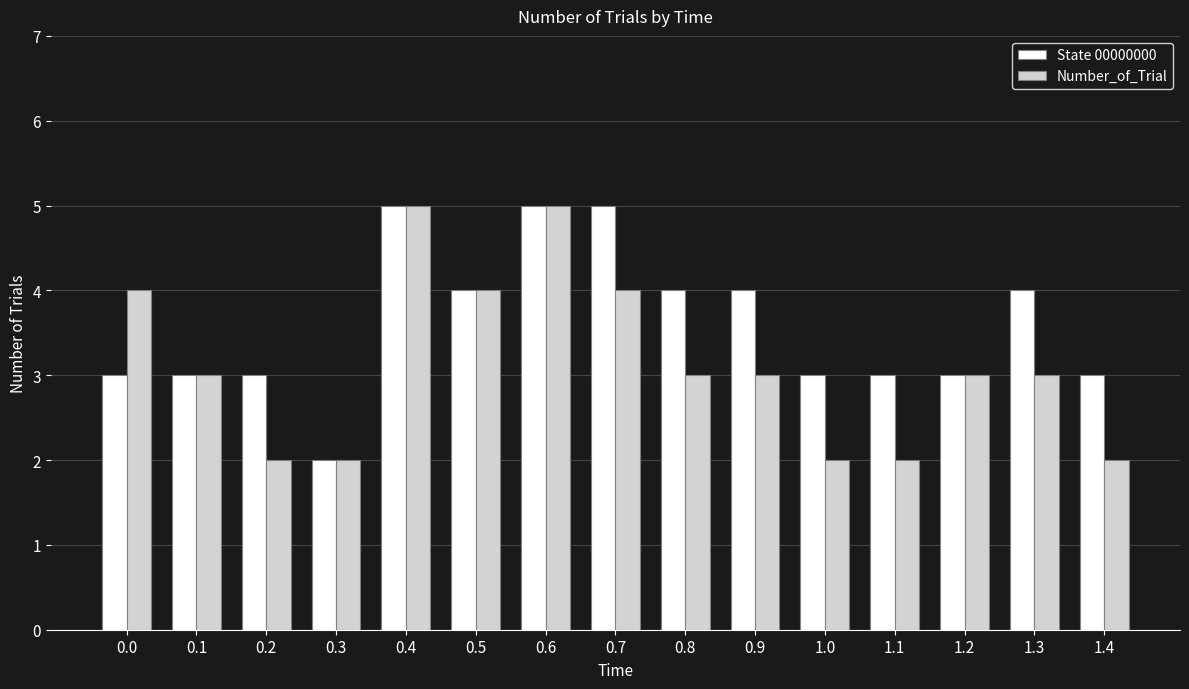

Rank the series at 0.7 from lowest to highest value.

Number_of_Trial, State 00000000